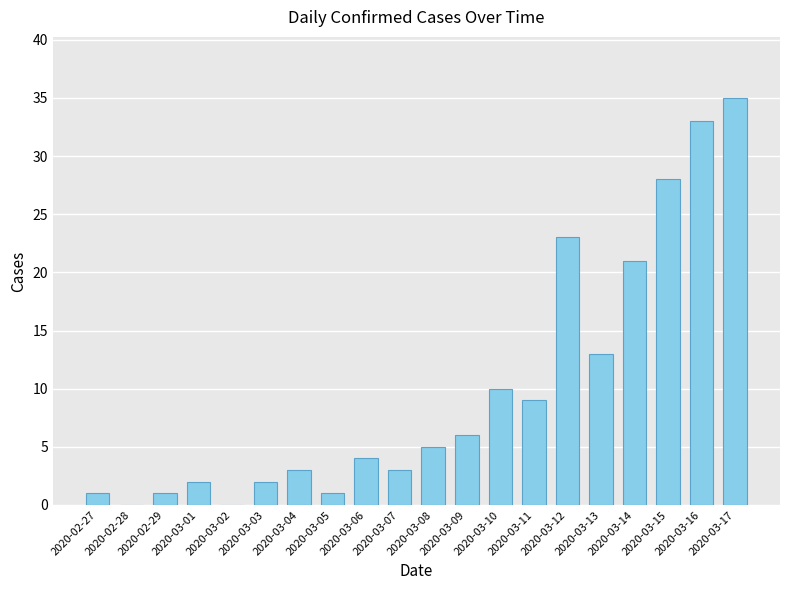

Does the chart contain stacked bars?

No